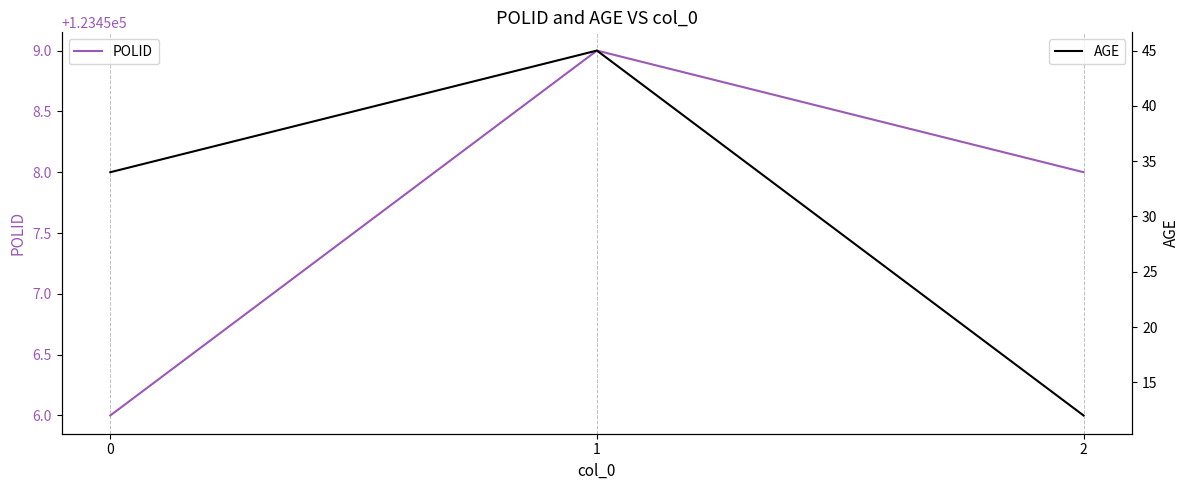

What is the difference between the maximum and minimum values in the POLID series?

3